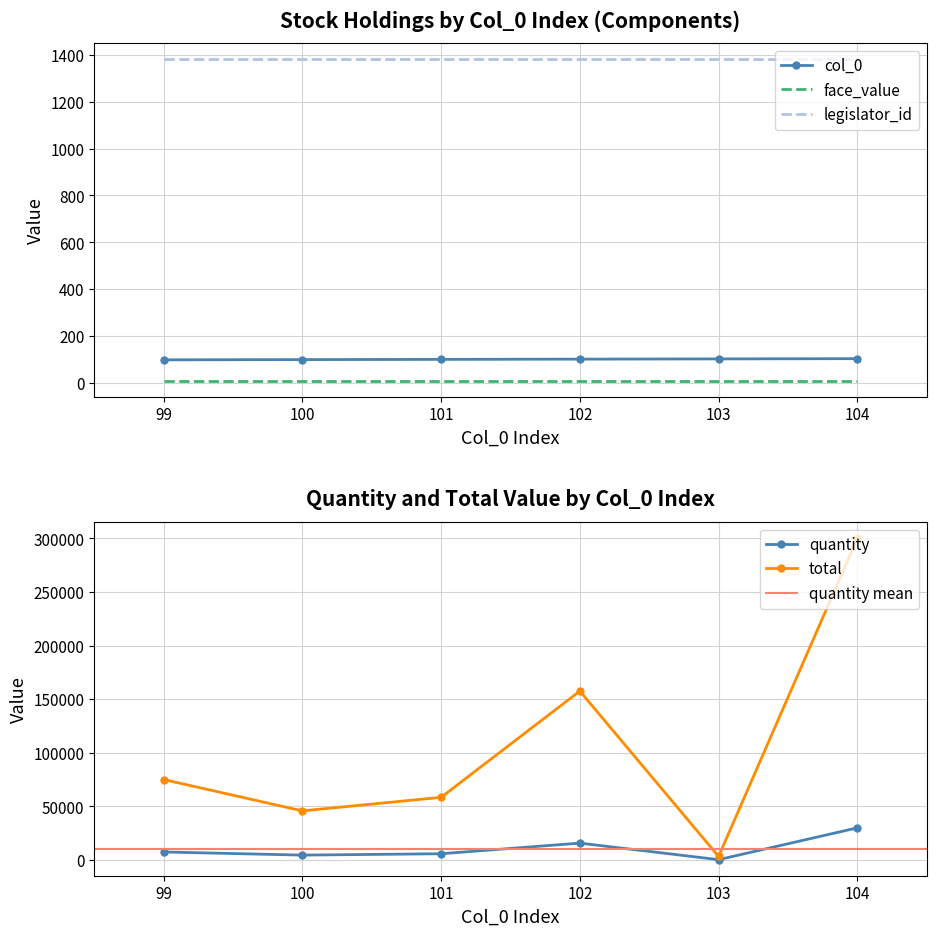

What is the value of the col_0 point at the 4th from the left?

102